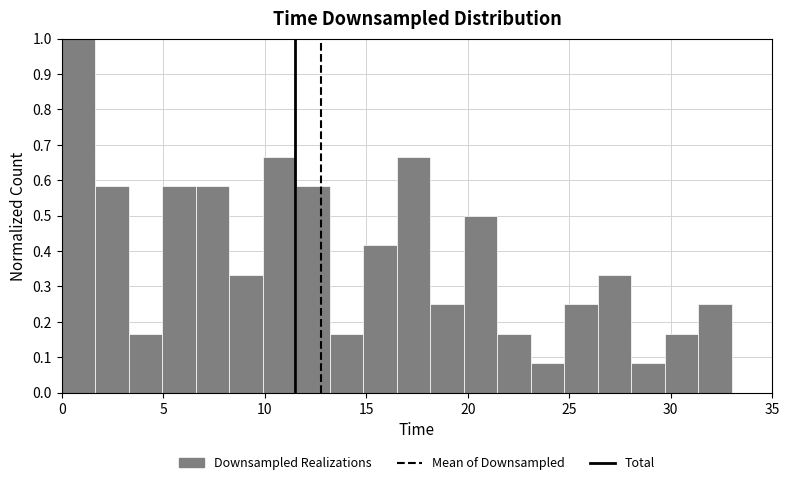

Read against the x-axis, roughly where is the centre of the tallest bar?

1.0